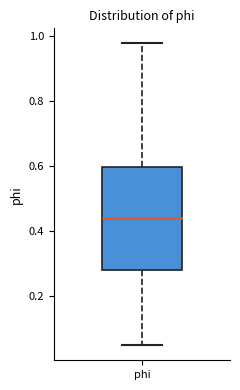

Where does the median line of the box for phi sit on the y-axis? The values are not printed on the chart, so give them approximately, as read against the axis.

0.44